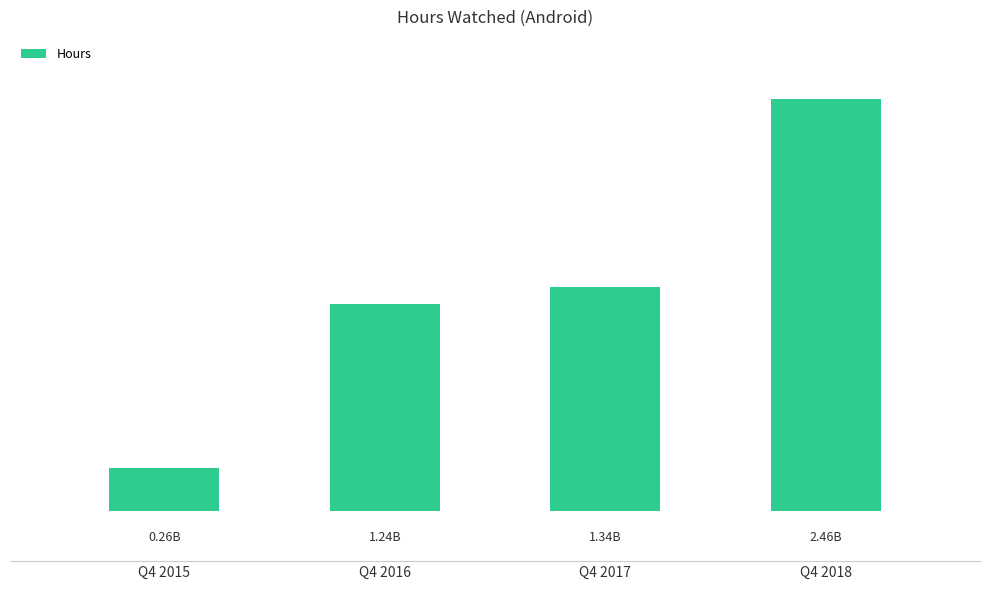

Are the bars grouped side by side (vs. stacked)?

No